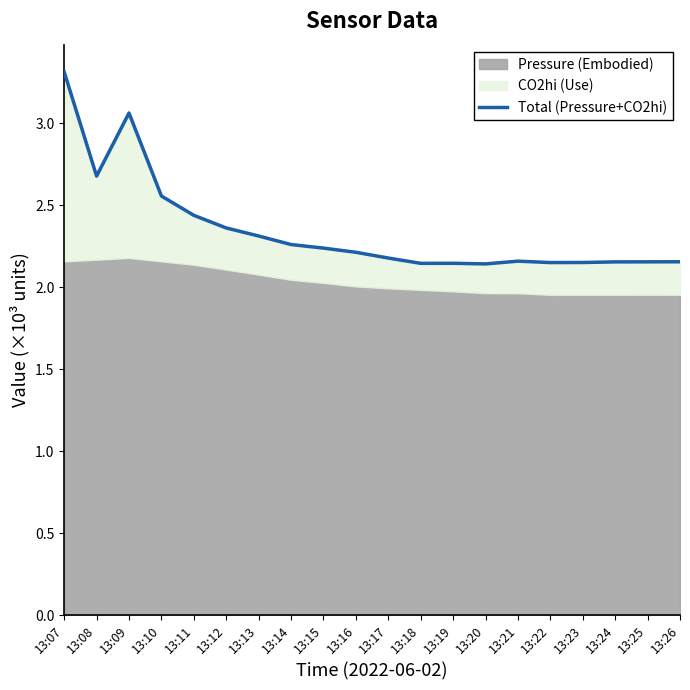

List the labels in order of value, largest first.

13:07, 13:09, 13:08, 13:10, 13:11, 13:12, 13:13, 13:14, 13:15, 13:16, 13:17, 13:21, 13:26, 13:25, 13:24, 13:23, 13:22, 13:19, 13:18, 13:20